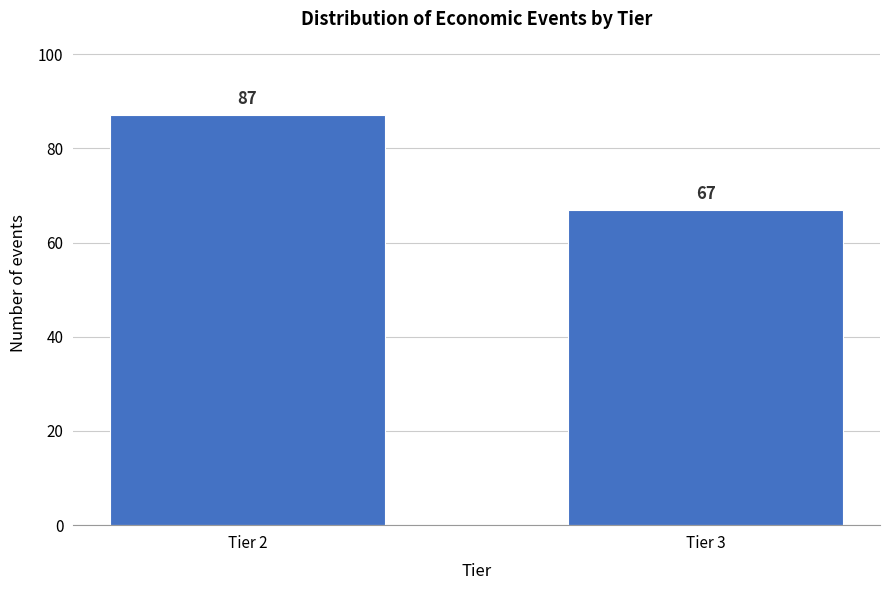

Reading left to right, list all the values displayed in this chart.

87	67